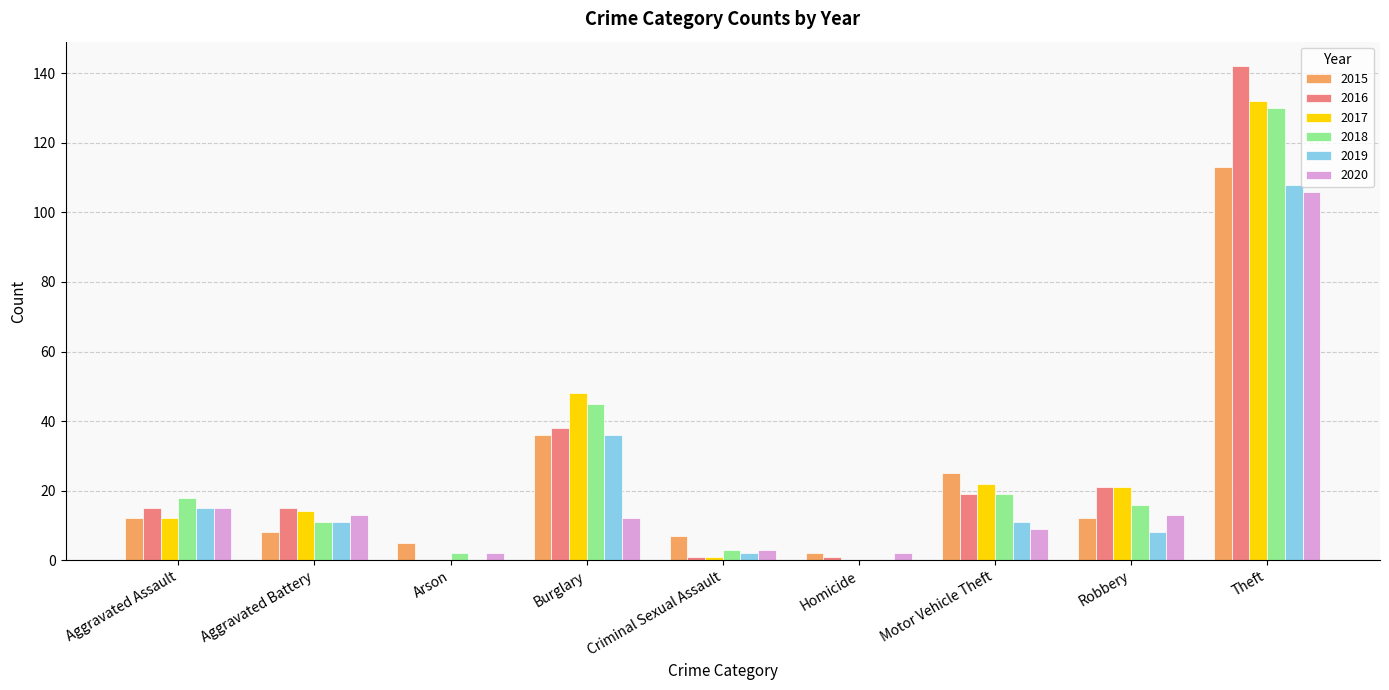

How many categories are shown in the chart?

9